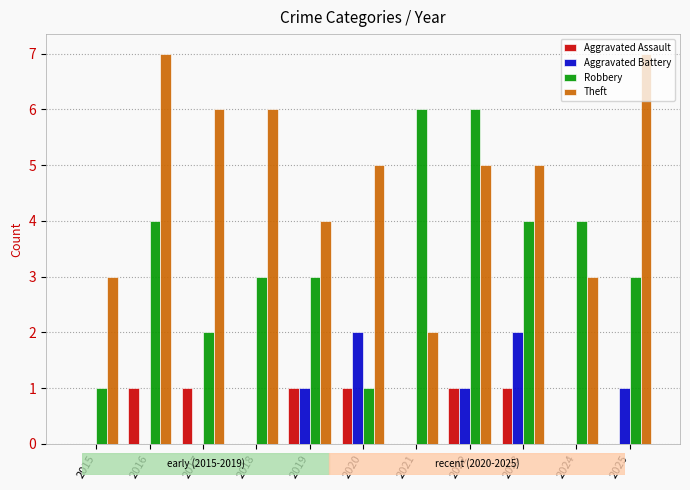

What is the sum of the Theft values at 2023 and 2021?

7